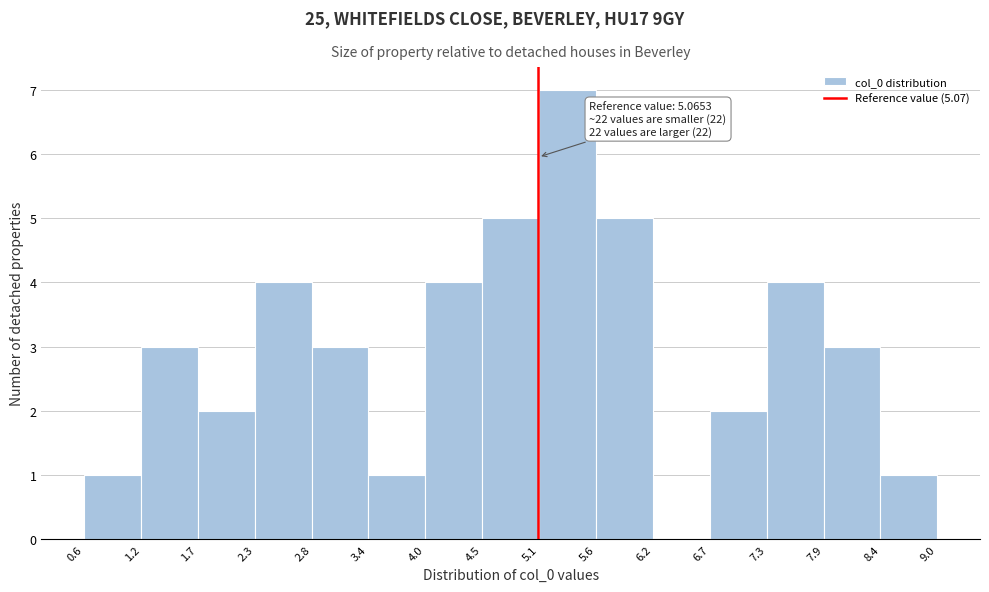

Over which range of the x-axis is the bar tallest?

5.1 to 5.6